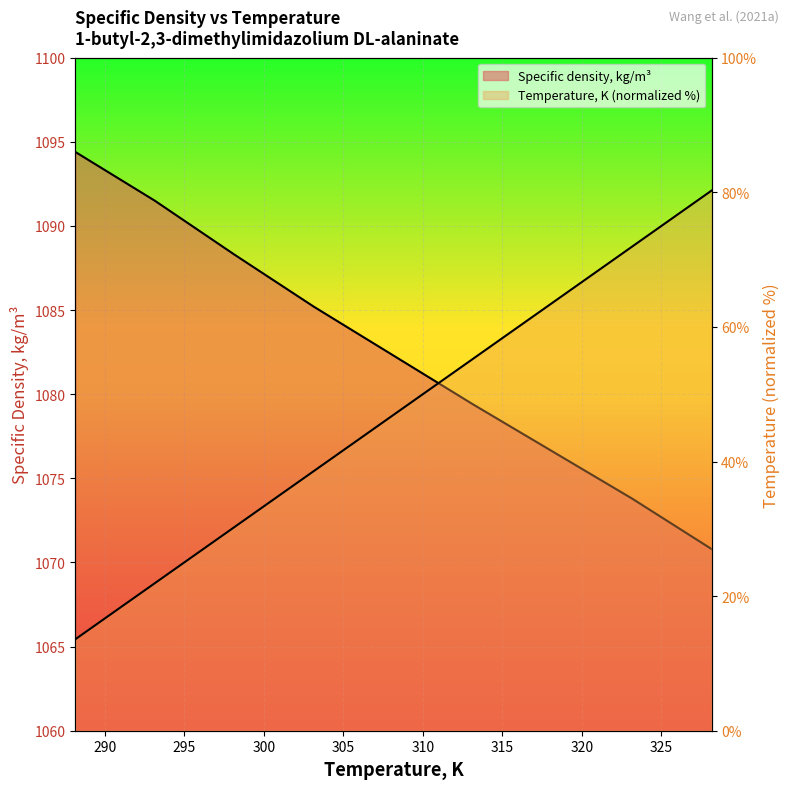

How many values in the Specific density, kg/m3 series exceed 1082?

5